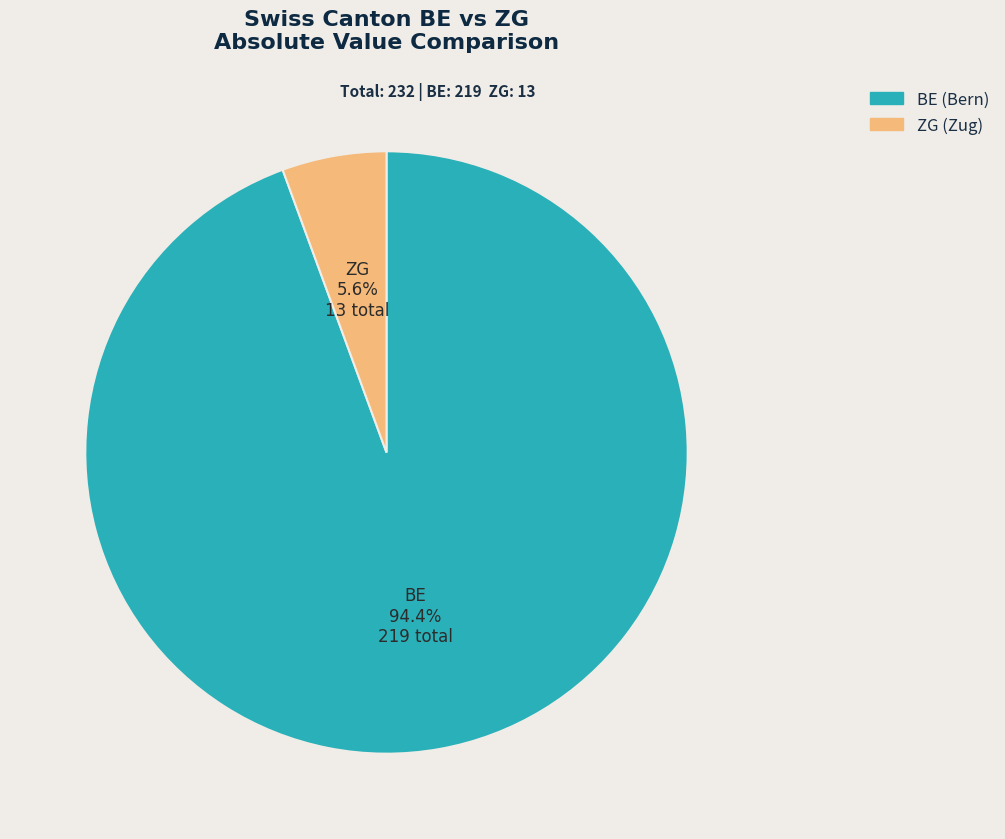

Is there any slice that represents more than half of the pie?

Yes